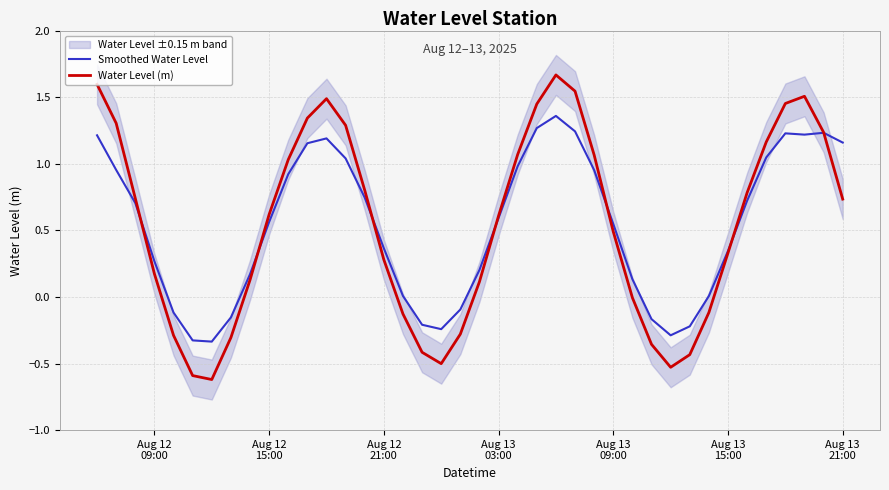

How many values in Water Level (m) are below zero?

13